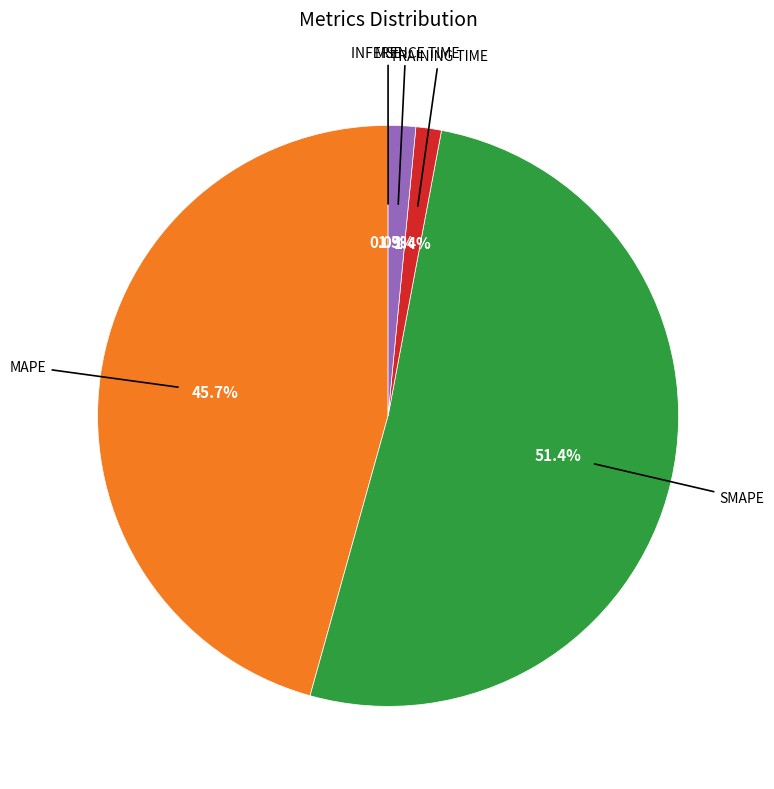

To the nearest percent, what is the difference between the largest and smallest slice percentages?

51%